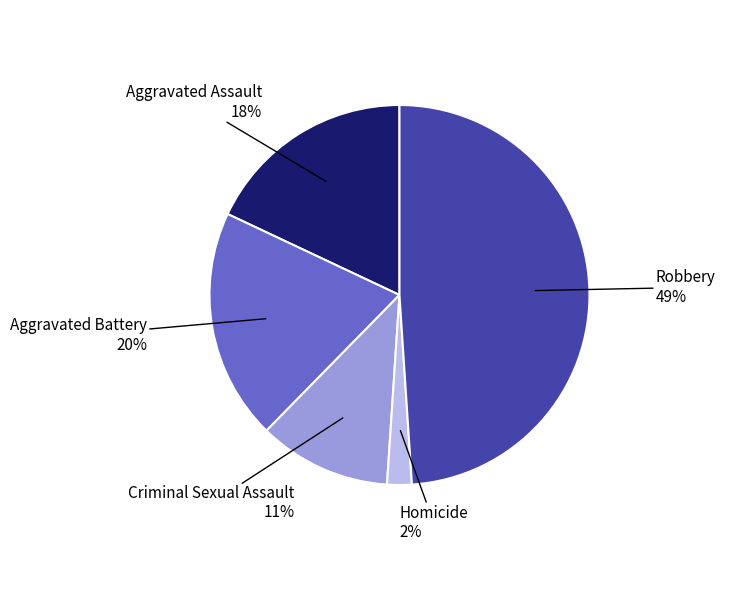

Does any single category account for the majority?

No